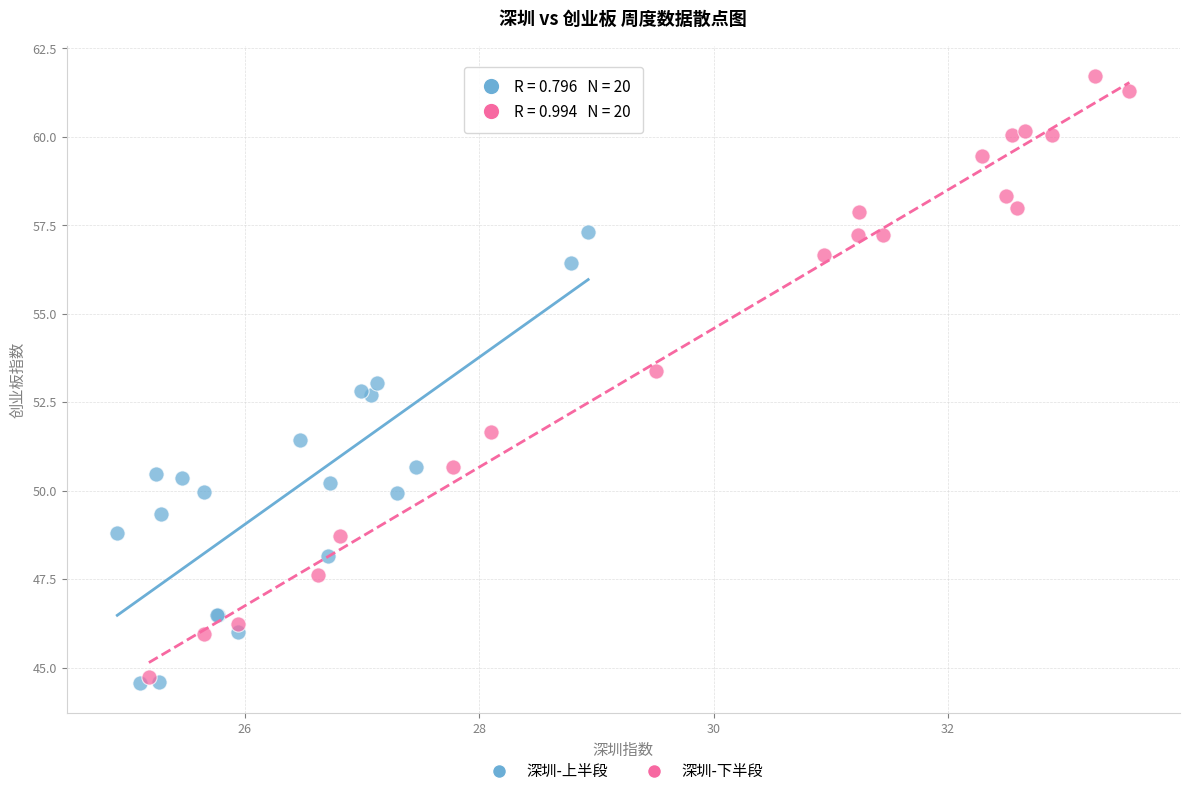

Which series has the widest spread of Y values?

深圳-下半段